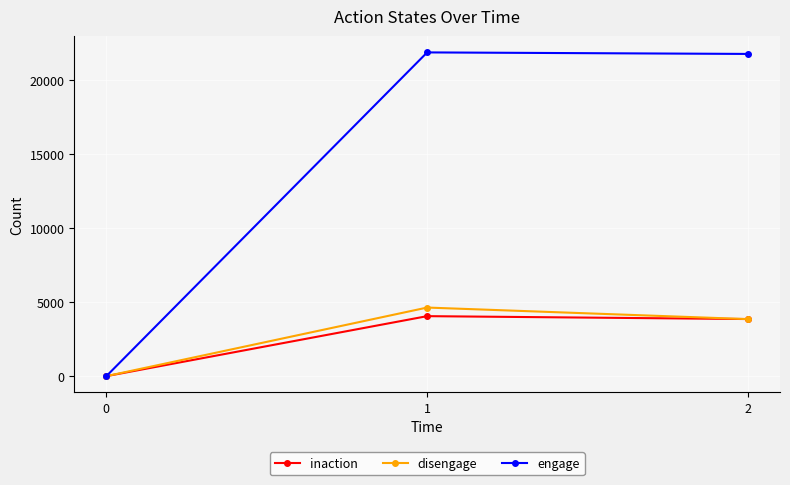

List the labels in order of inaction value, largest first.

1, 2, 0